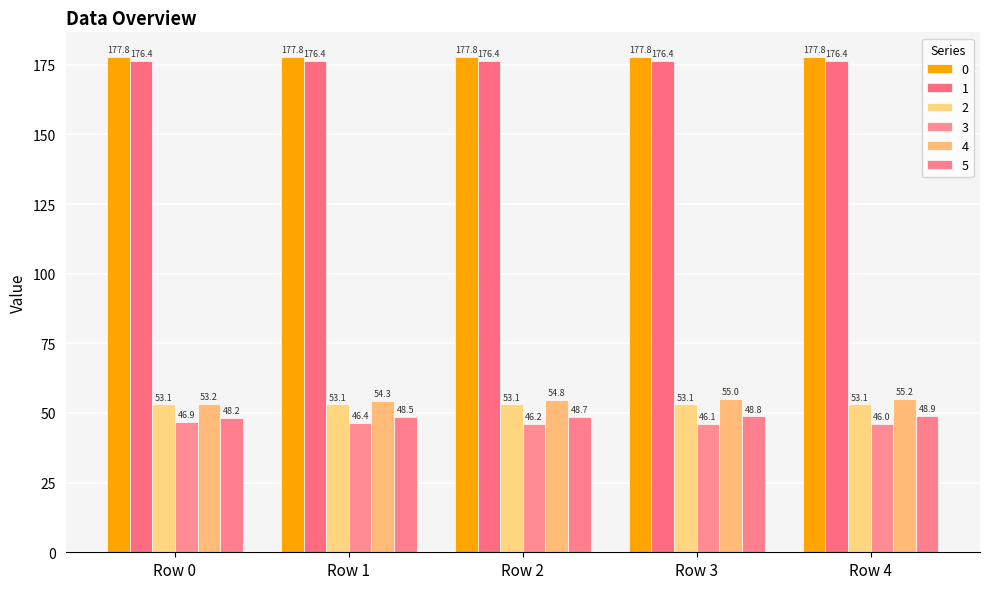

The value of 1 at Row 2 is 176.4. True or false?

True